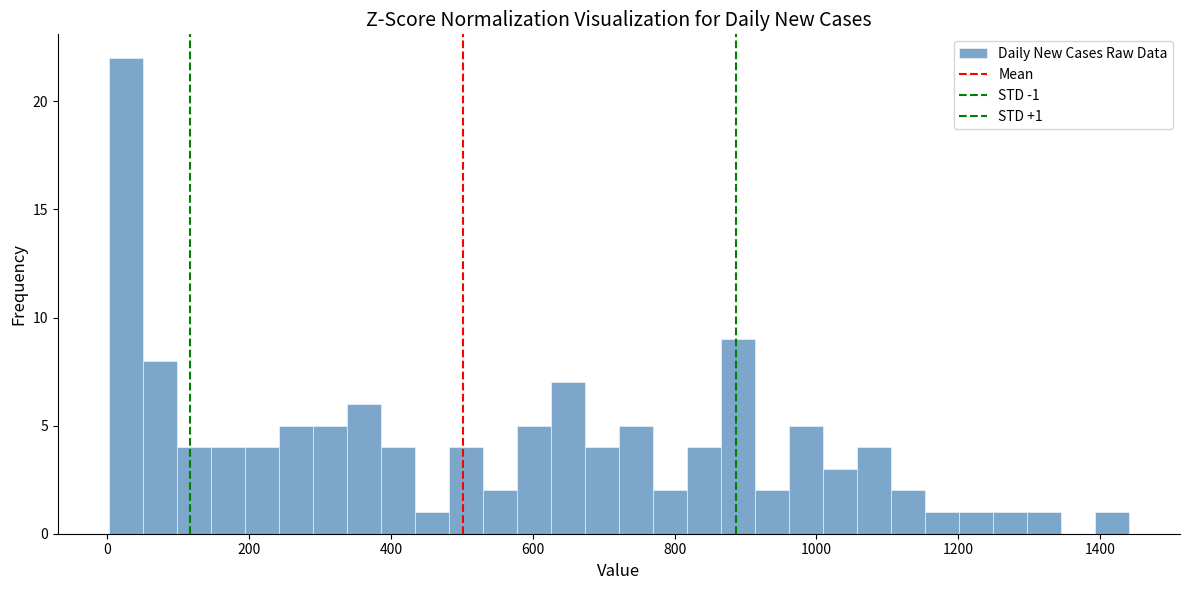

Around what value on the x-axis is the tallest bar? Give the approximate position of its centre, as read against the axis.

20